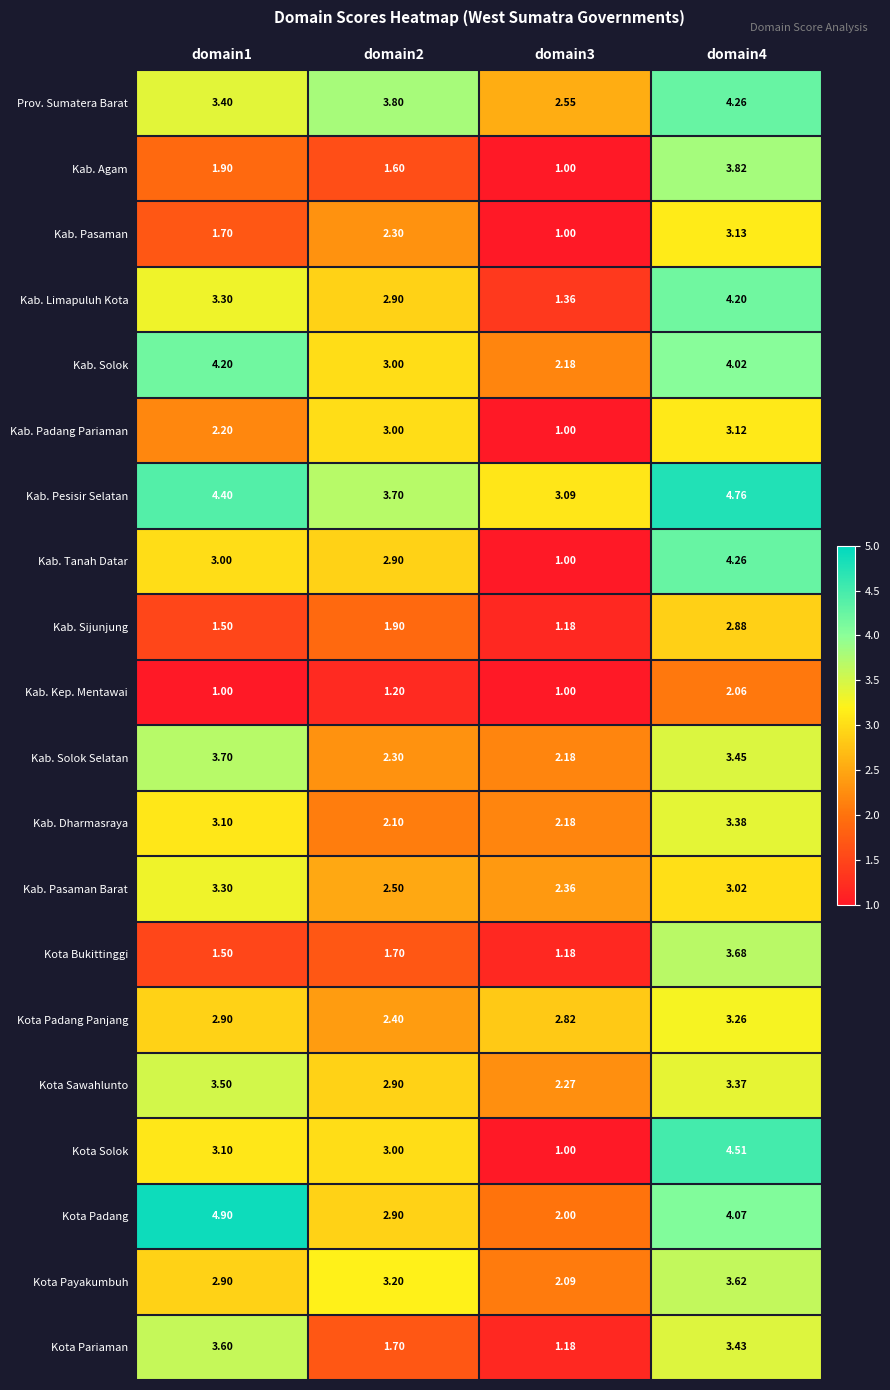

How many values in the Kota Padang series are below 4?

2